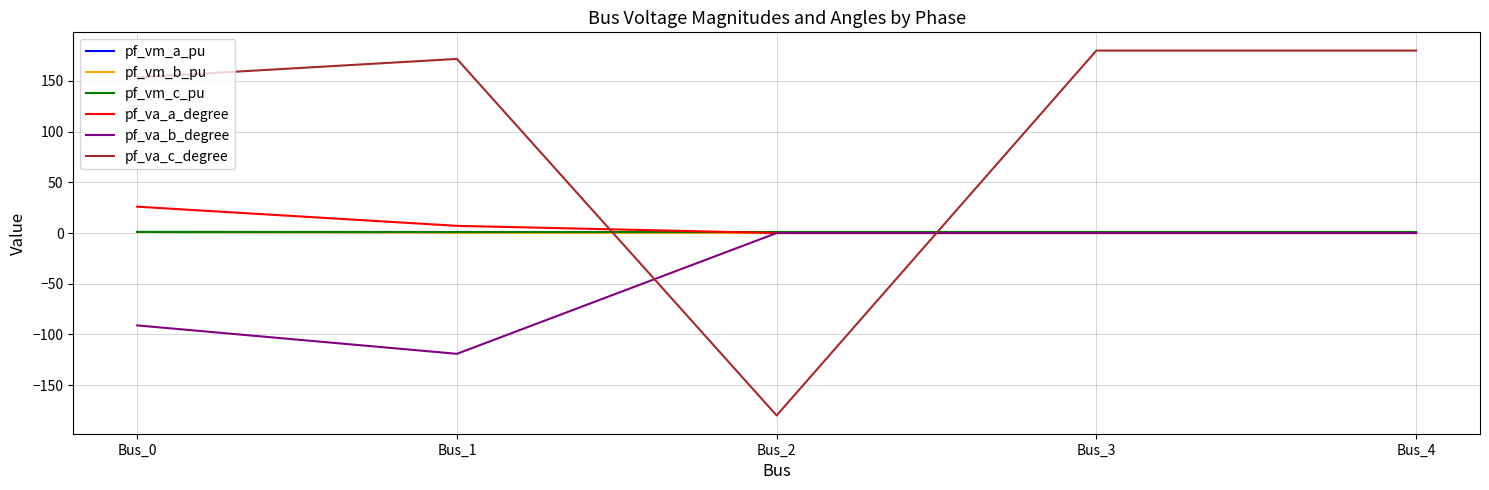

What is the difference between the highest and lowest values at Bus_0?

244.7